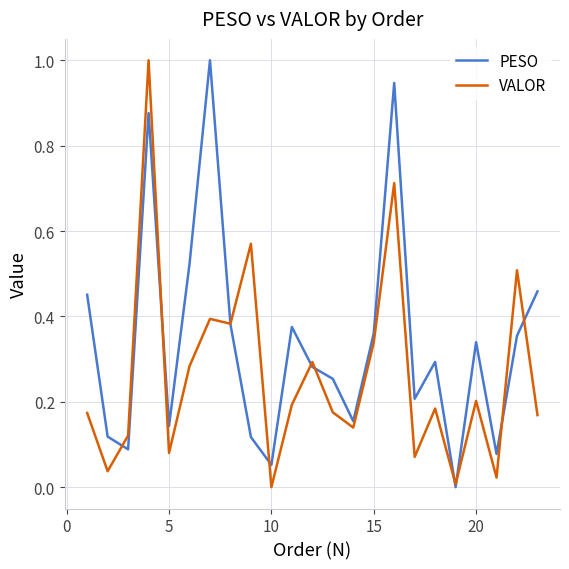

List the series in order of their overall mean, highest first.

PESO, VALOR